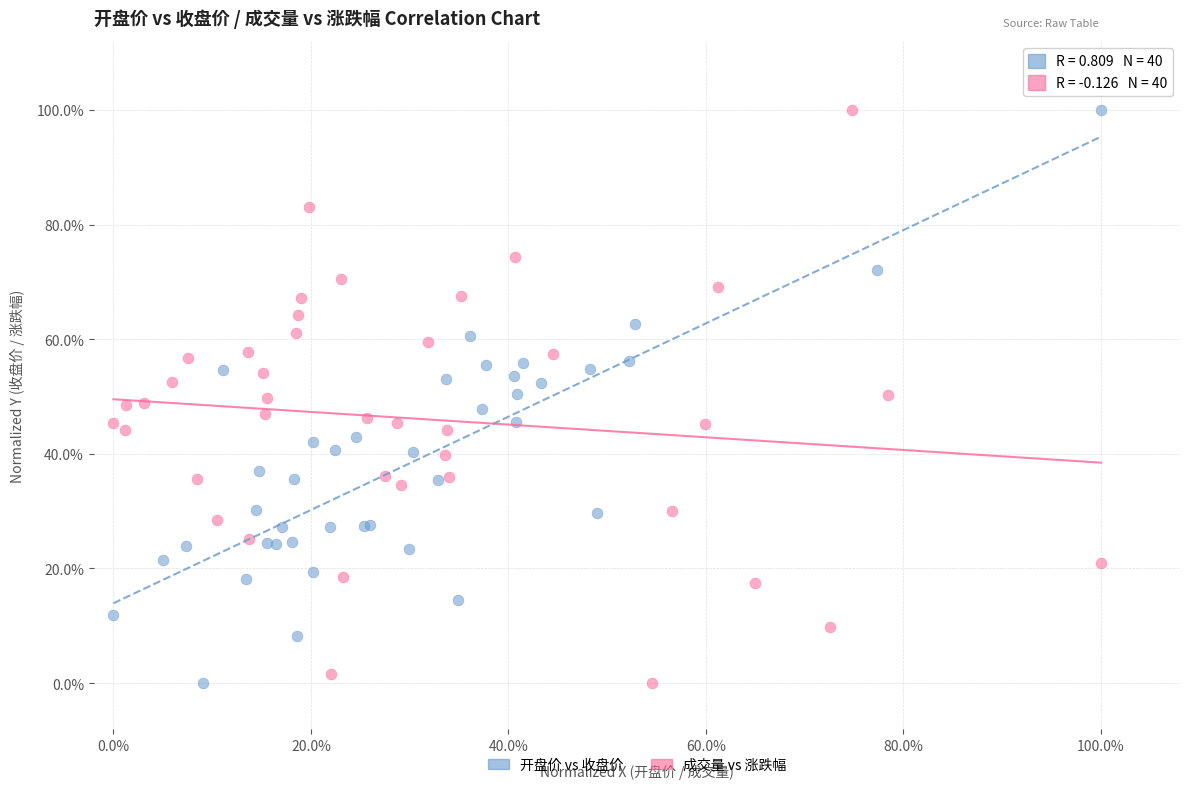

What are all the series names shown in the legend?

开盘价 vs 收盘价, 成交量 vs 涨跌幅